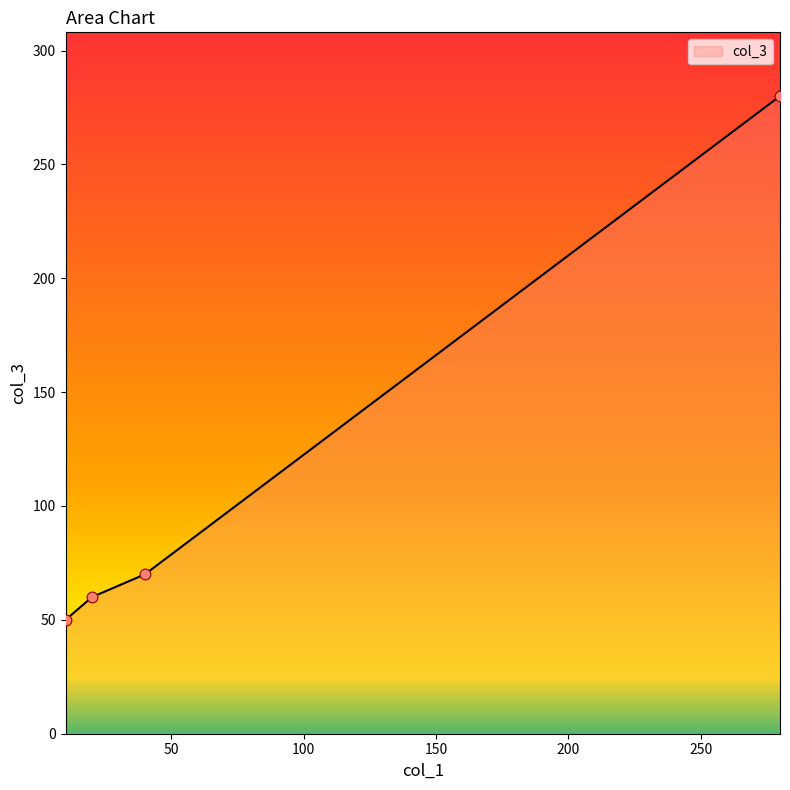

What is the minimum value shown in the chart?

50